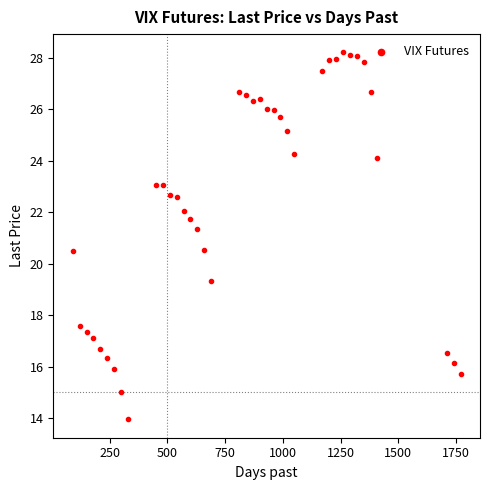

What is the range of X values (max minus min)?

1680.0